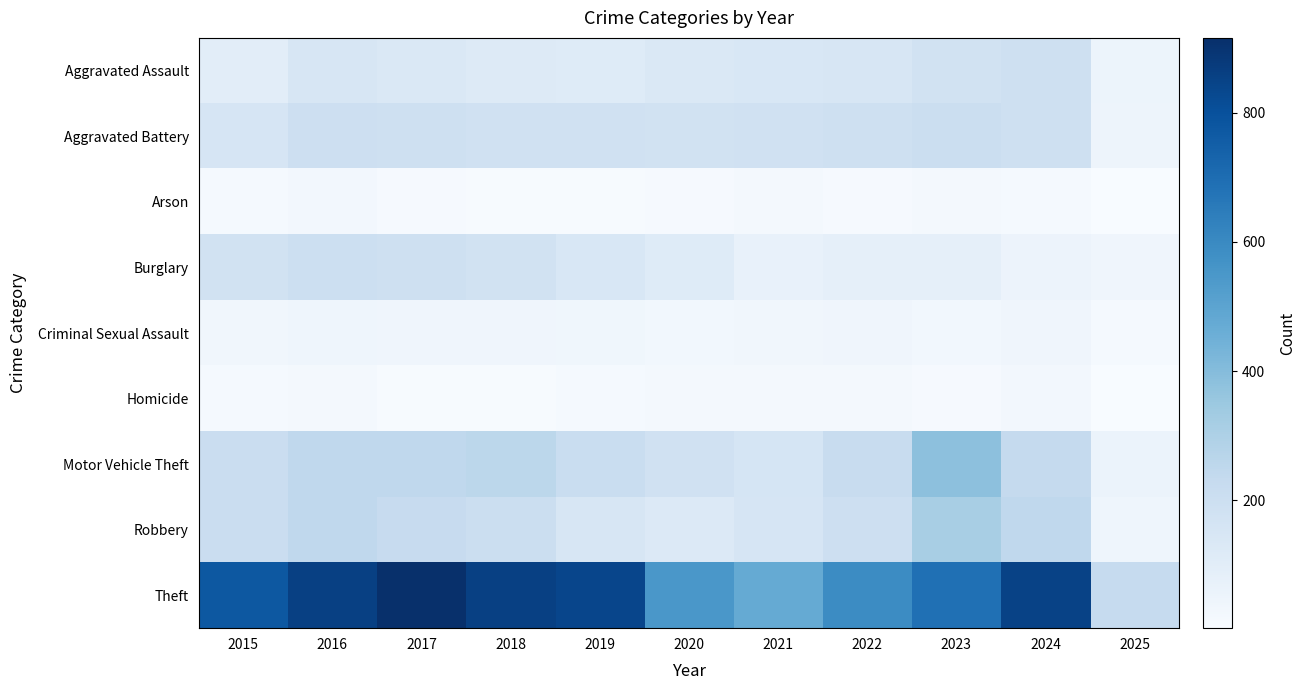

Reading left to right, extract all data points from this chart.

Aggravated Assault: 2015=95	2016=146	2017=131	2018=119	2019=113	2020=131	2021=142	2022=146	2023=177	2024=191	2025=49
Aggravated Battery: 2015=154	2016=196	2017=191	2018=183	2019=182	2020=180	2021=182	2022=190	2023=209	2024=194	2025=45
Arson: 2015=15	2016=25	2017=12	2018=8	2019=6	2020=12	2021=17	2022=11	2023=21	2024=14	2025=2
Burglary: 2015=178	2016=201	2017=189	2018=176	2019=143	2020=115	2021=71	2022=82	2023=82	2024=52	2025=40
Criminal Sexual Assault: 2015=31	2016=42	2017=39	2018=38	2019=37	2020=28	2021=31	2022=40	2023=27	2024=40	2025=15
Homicide: 2015=13	2016=18	2017=8	2018=8	2019=14	2020=22	2021=20	2022=21	2023=12	2024=24	2025=3
Motor Vehicle Theft: 2015=211	2016=245	2017=247	2018=256	2019=216	2020=184	2021=156	2022=219	2023=384	2024=234	2025=59
Robbery: 2015=212	2016=247	2017=224	2018=204	2019=150	2020=124	2021=153	2022=198	2023=316	2024=248	2025=44
Theft: 2015=774	2016=858	2017=916	2018=856	2019=841	2020=550	2021=474	2022=592	2023=689	2024=850	2025=230